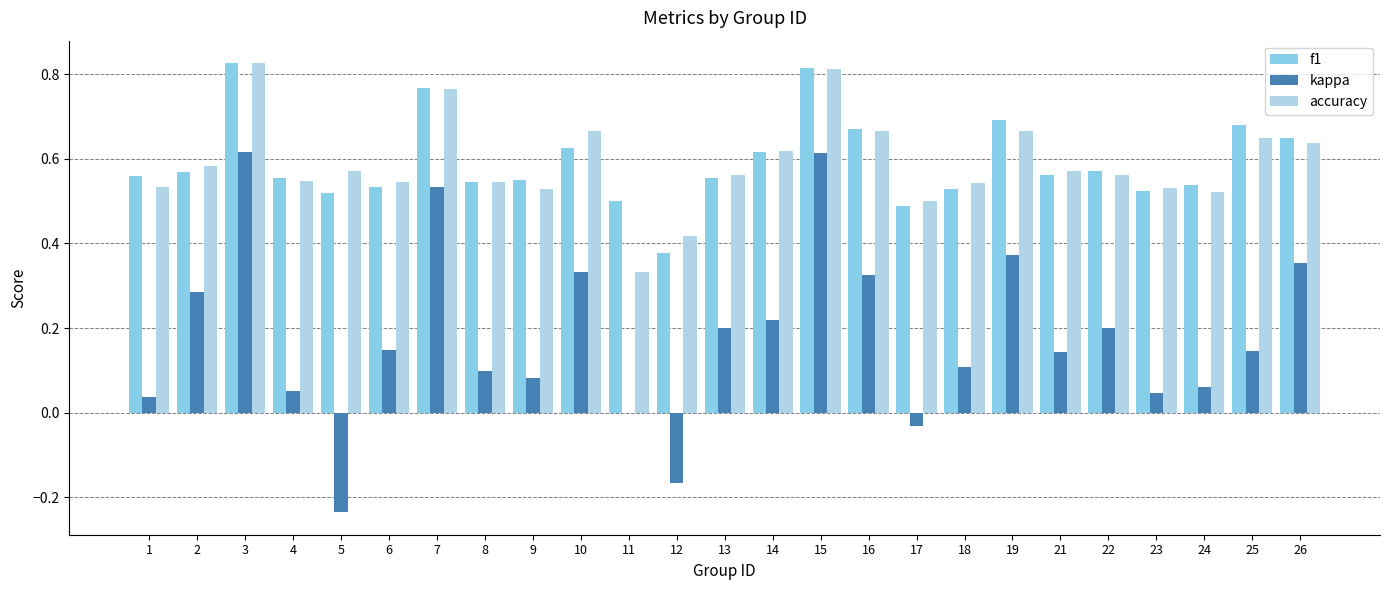

Which series changed the most between 8 and 13?

kappa